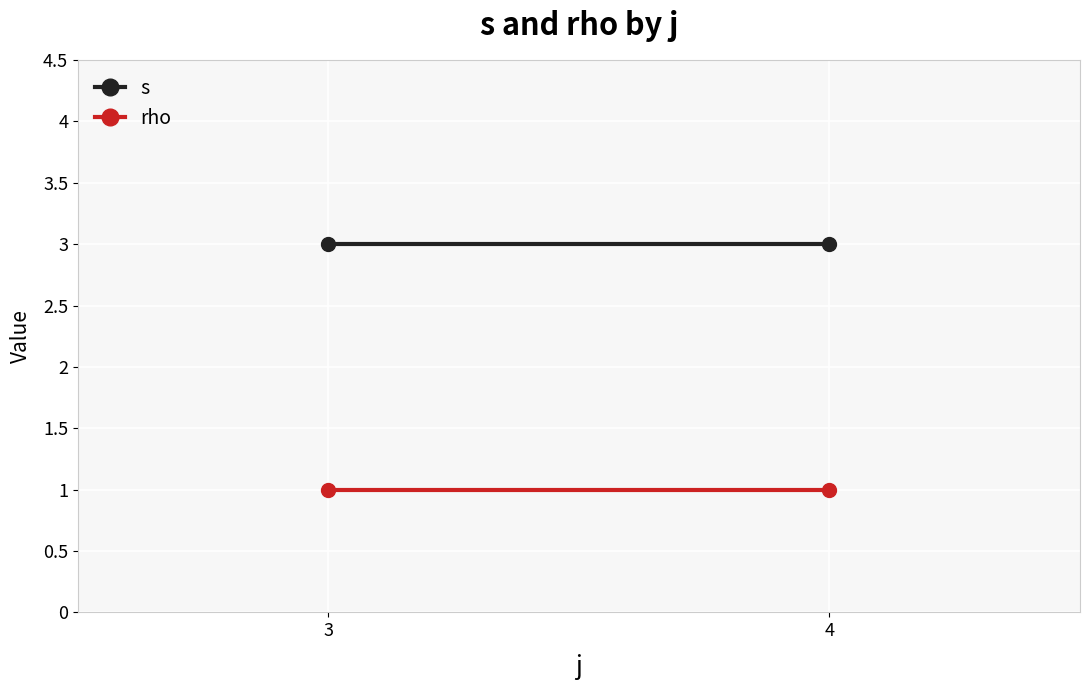

The rho series shows 0 at 4. True or false?

False